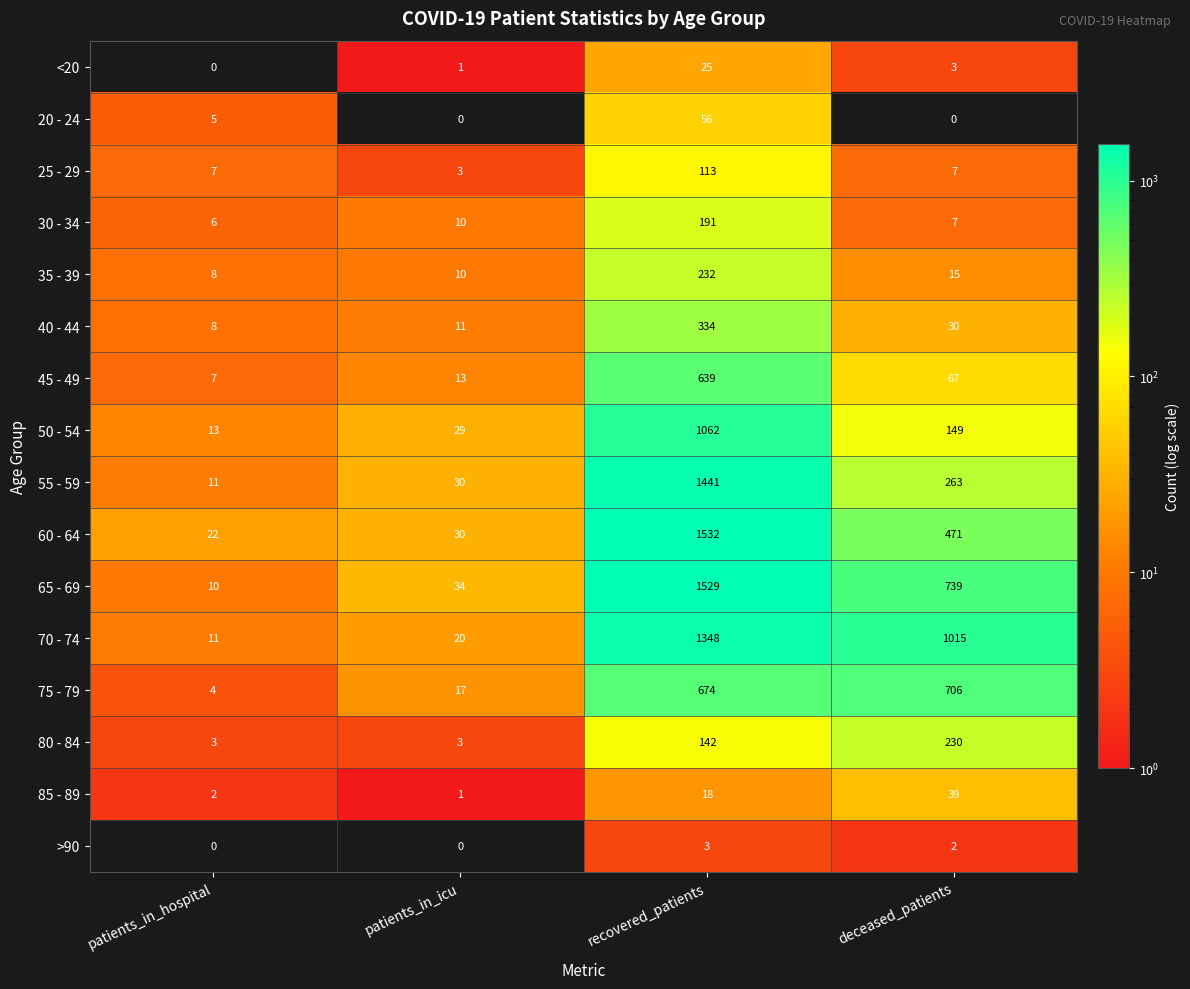

The value of 75 - 79 at recovered_patients is 1089. True or false?

False